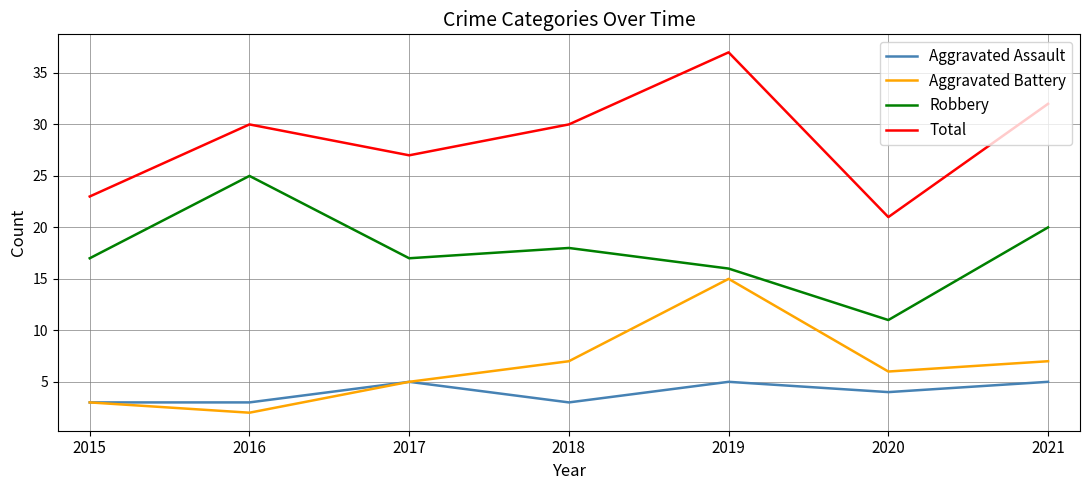

Is it true that Aggravated Battery equals 9 at 2021?

False